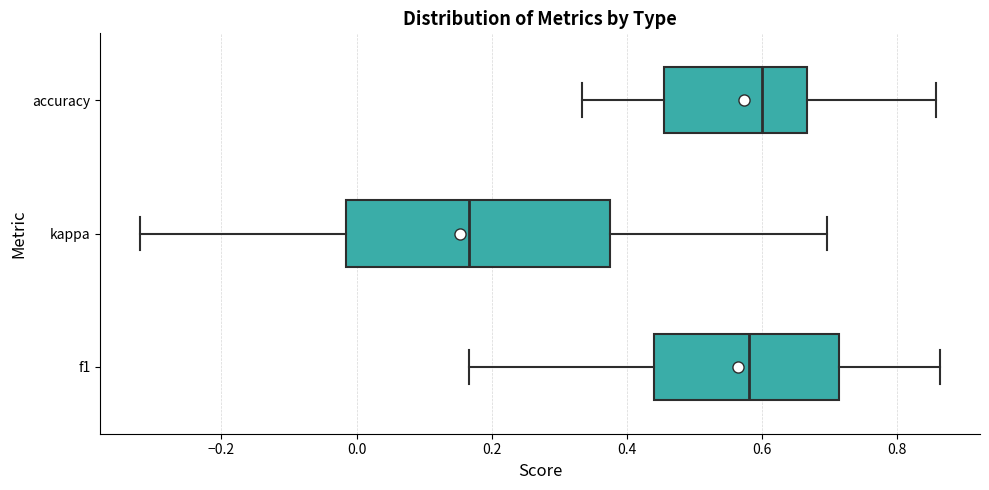

Where does the left whisker of the box for accuracy end on the x-axis? The values are not printed on the chart, so give them approximately, as read against the axis.

0.34